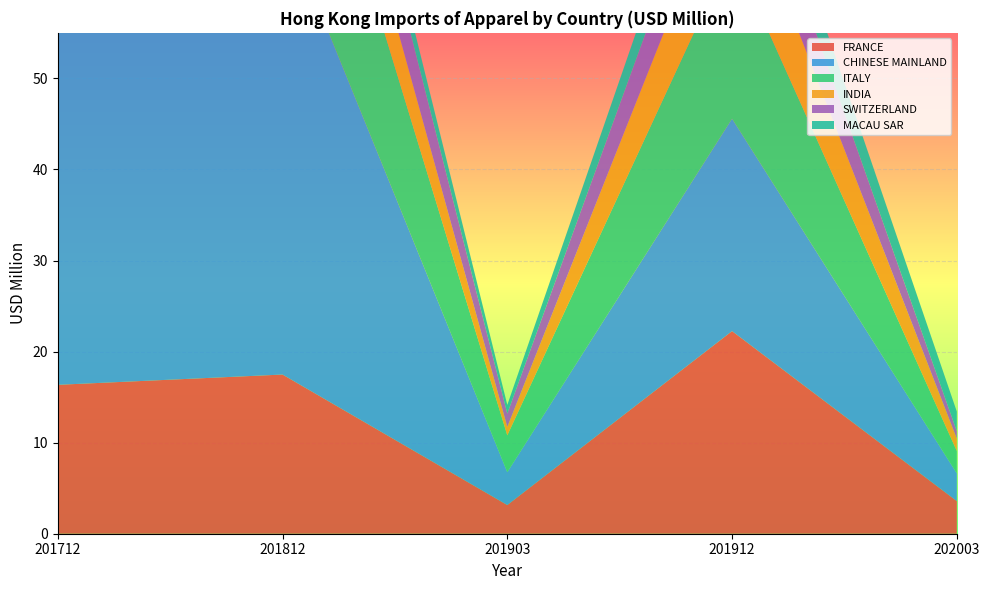

Reading left to right, extract all data points from this chart.

FRANCE: 201712=16.4	201812=17.5	201903=3.1	201912=22.2	202003=3.6
CHINESE MAINLAND: 201712=50.0	201812=50.0	201903=3.6	201912=23.3	202003=3.0
ITALY: 201712=36.9	201812=24.2	201903=4.0	201912=18.5	202003=2.4
INDIA: 201712=8.9	201812=9.4	201903=0.9	201912=9.9	202003=1.4
SWITZERLAND: 201712=7.8	201812=9.1	201903=1.5	201912=7.2	202003=0.8
MACAU SAR: 201712=3.5	201812=3.5	201903=0.9	201912=4.5	202003=2.2